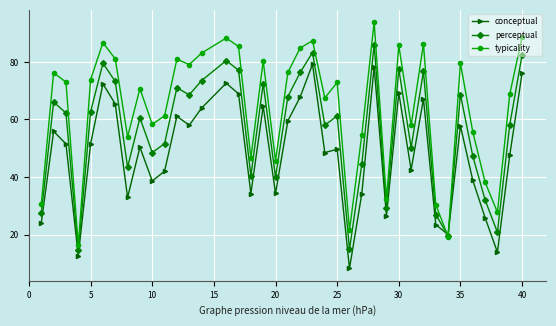

What is the greatest value displayed?

93.8